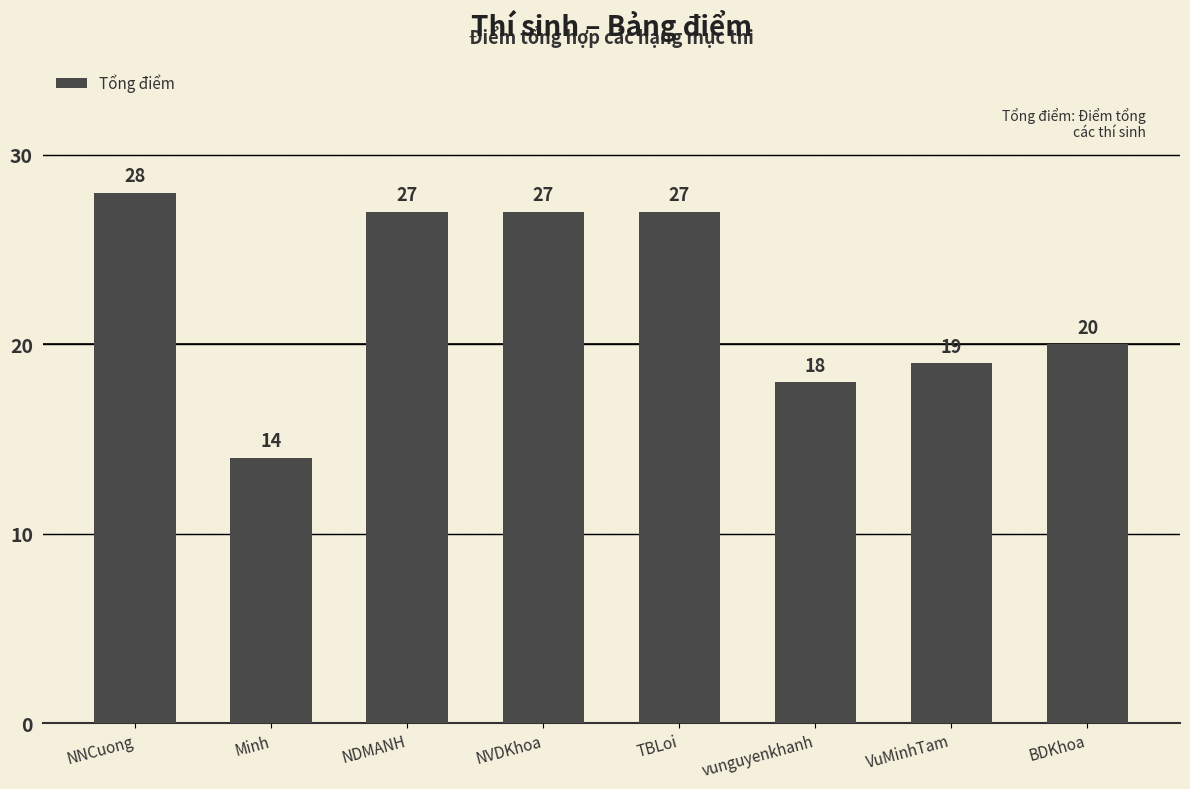

What is the ratio of the value at NVDKhoa to the value at NNCuong?

1.0